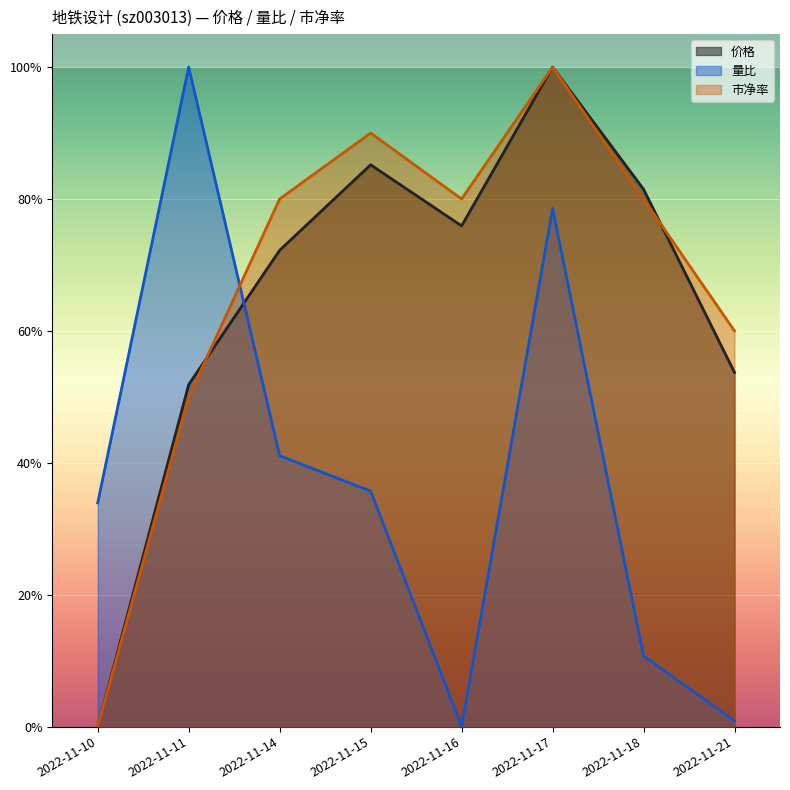

How many series are shown in this chart?

3